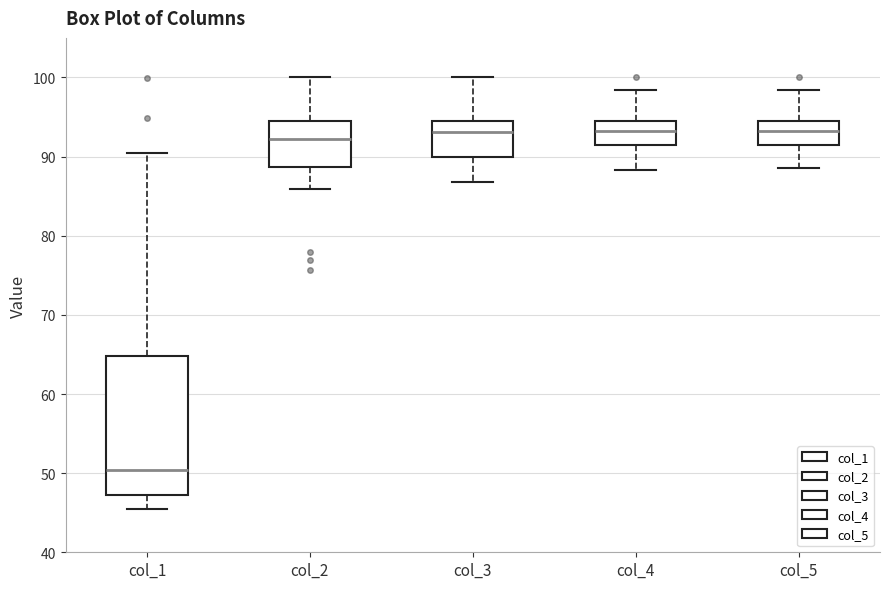

Comparing the boxes themselves (not the whiskers), which one is the tallest?

col_1